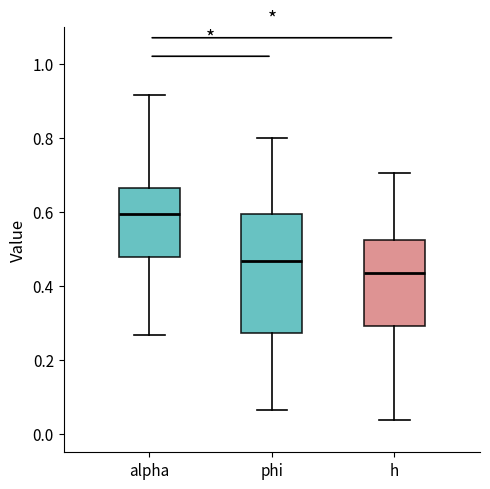

Which box has the highest median line?

alpha